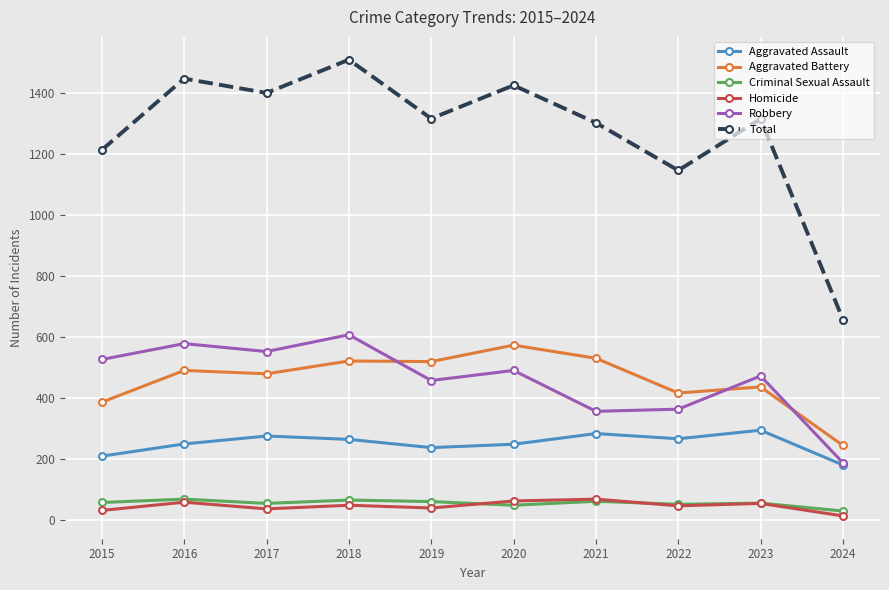

What is the minimum value shown in the chart?

14